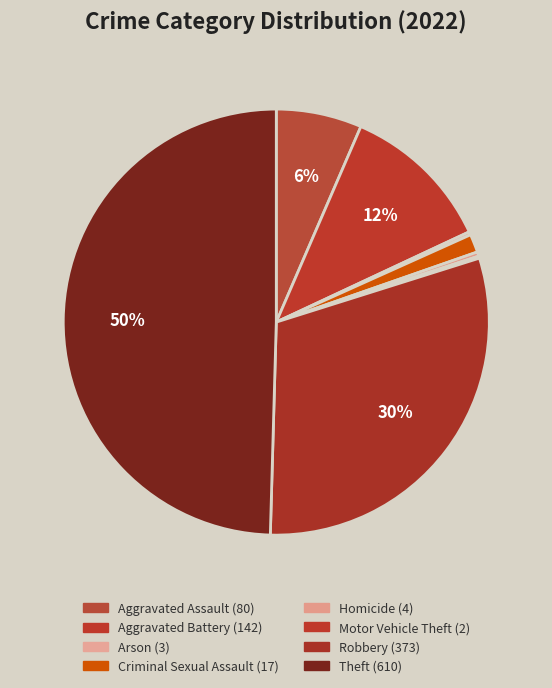

To the nearest percent, what percentage of the pie is Robbery?

30%